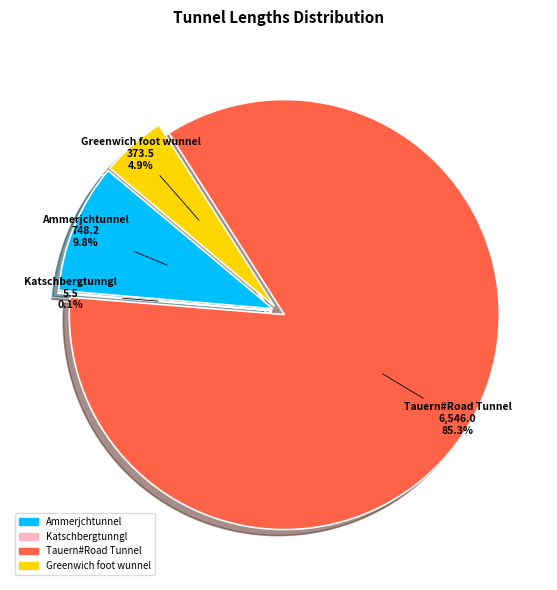

What is the smallest slice in the pie chart?

Katschbergtunngl